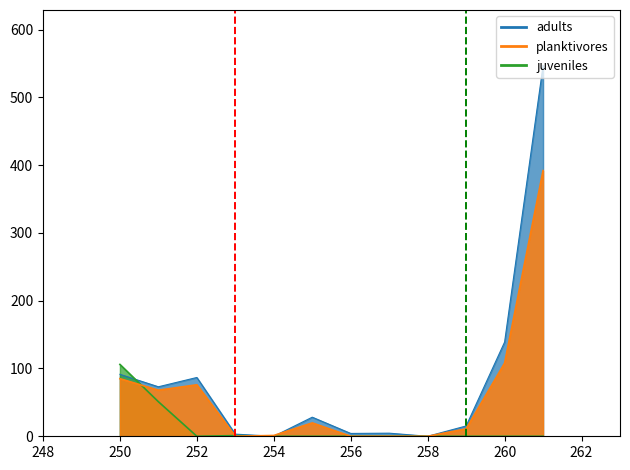

Does the chart display data point markers on the line(s)?

No